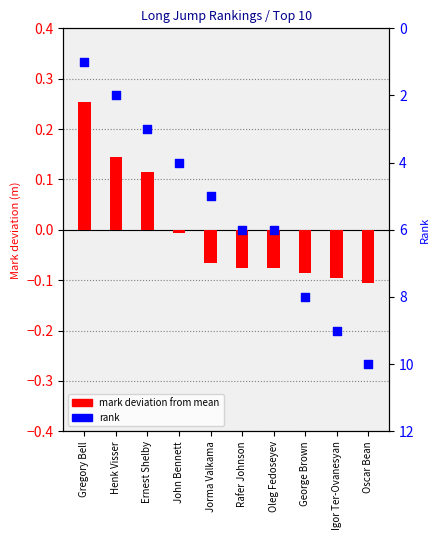

Which series reaches the minimum Y coordinate?

mark deviation from mean